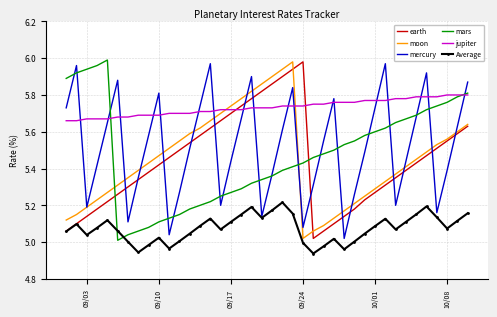

Which series has the largest total across all categories?

jupiter